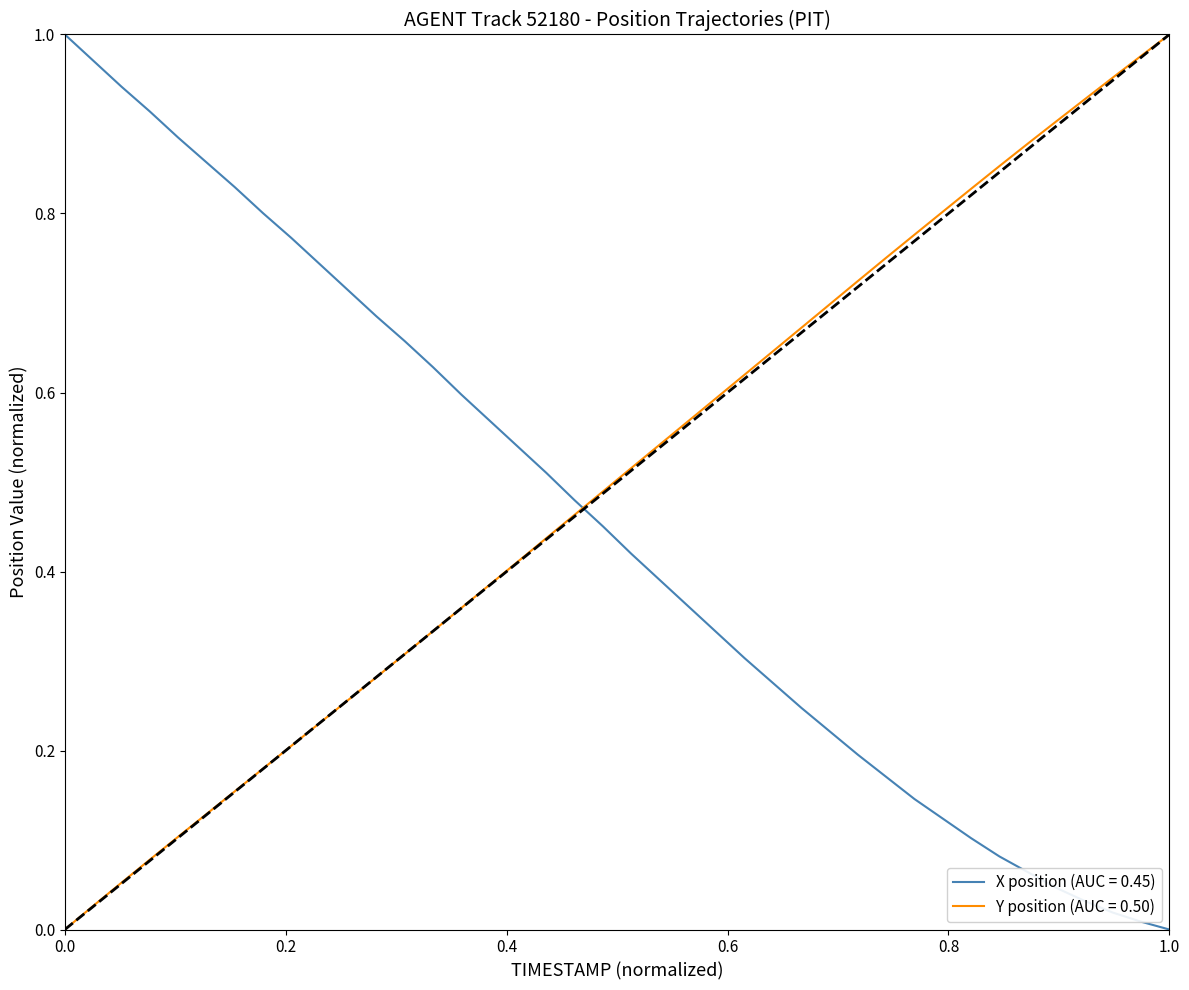

List the series in order of their overall mean, highest first.

Y position (AUC = 0.50), X position (AUC = 0.45)